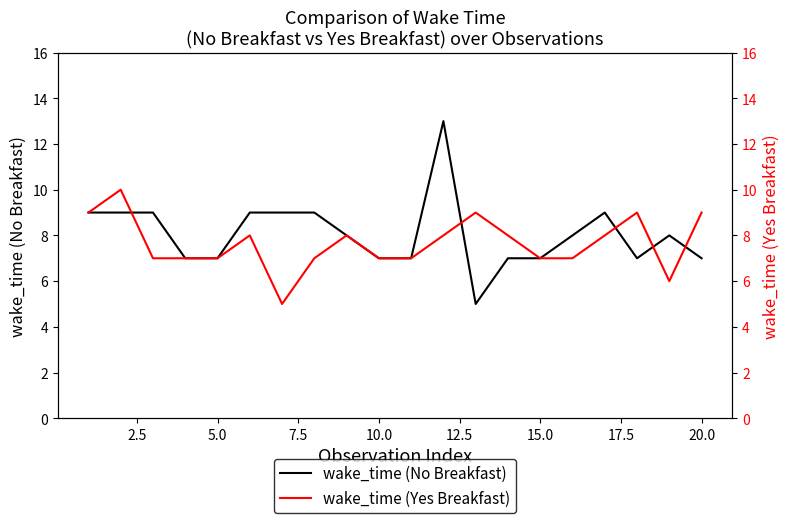

Which series has the largest range (max minus min)?

wake_time (No Breakfast)